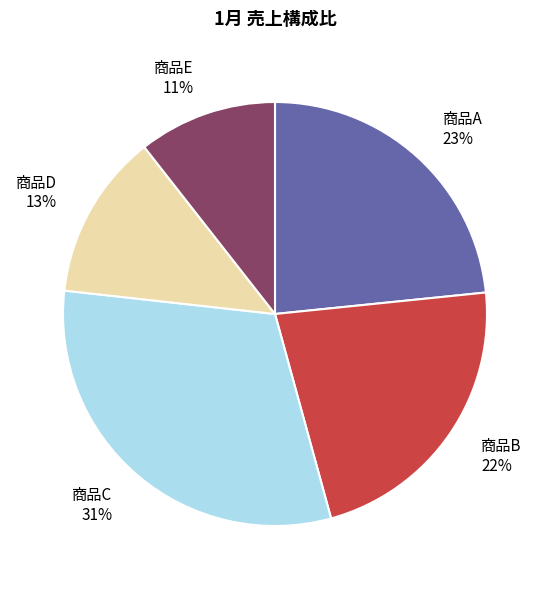

True or false: 商品E accounts for 11% of the total.

True